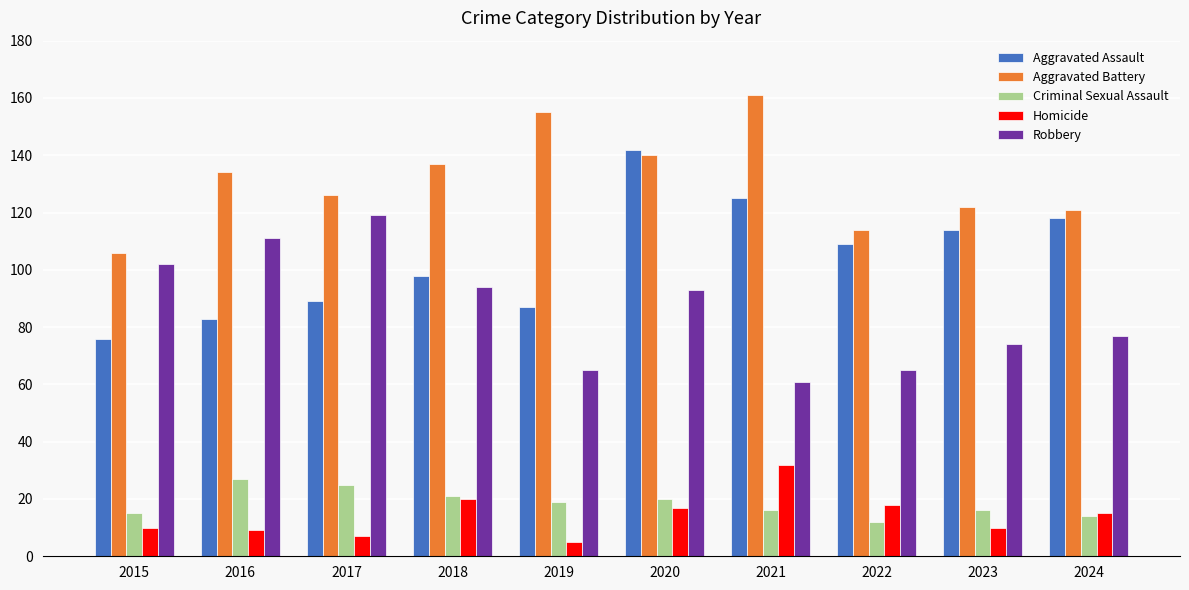

Does the chart contain any negative values?

No